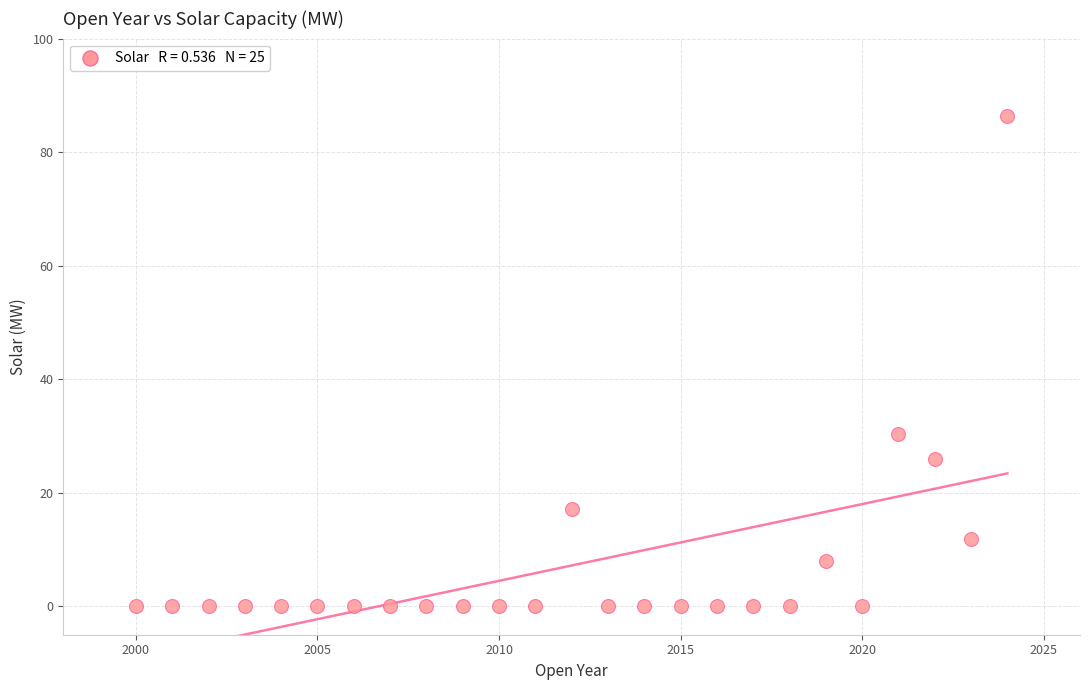

What Y value in the scatter plot is closest to 43?

30.4